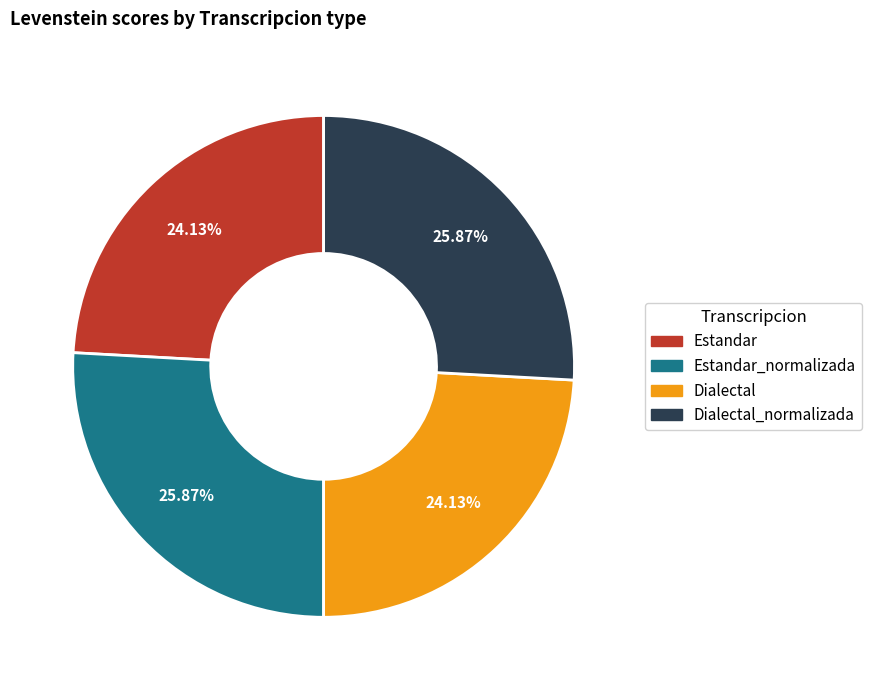

The Estandar slice represents 39% of the pie. True or false?

False